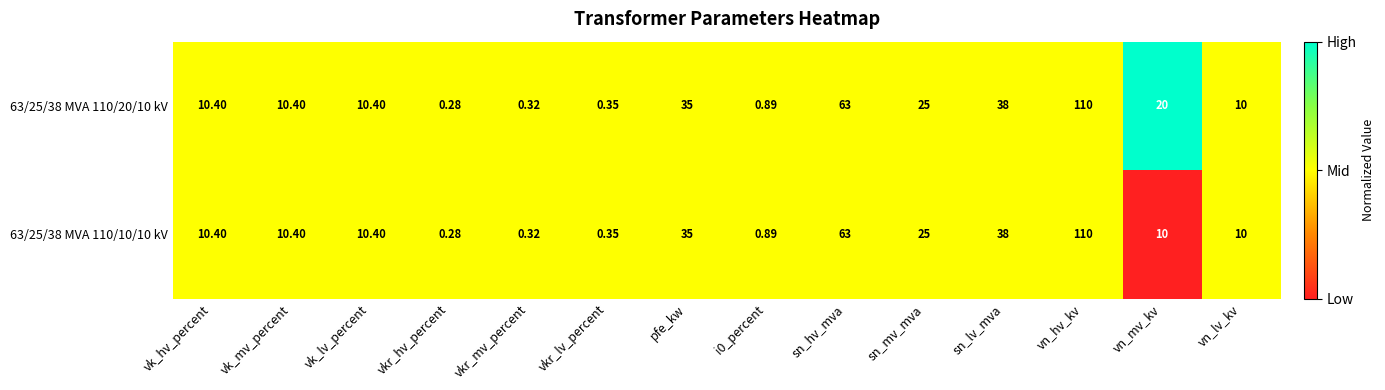

Where is 63/25/38 MVA 110/20/10 kV nearest to the value 55?

sn_hv_mva